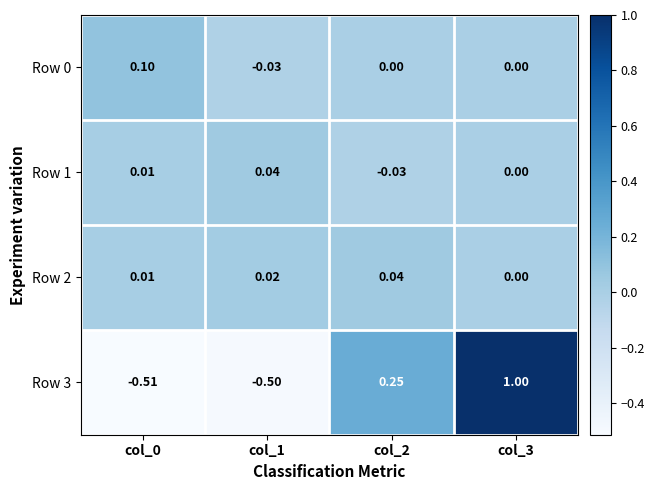

Reading left to right, what are all the values shown in this chart?

Row 0: col_0=0.1	col_1=-0.0	col_2=0.0	col_3=0.0
Row 1: col_0=0.0	col_1=0.0	col_2=-0.0	col_3=0.0
Row 2: col_0=0.0	col_1=0.0	col_2=0.0	col_3=0.0
Row 3: col_0=-0.5	col_1=-0.5	col_2=0.2	col_3=1.0